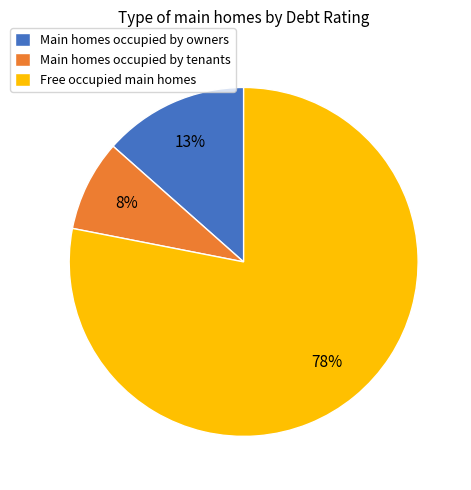

Which has a higher value, Free occupied main homes or Main homes occupied by tenants?

Free occupied main homes